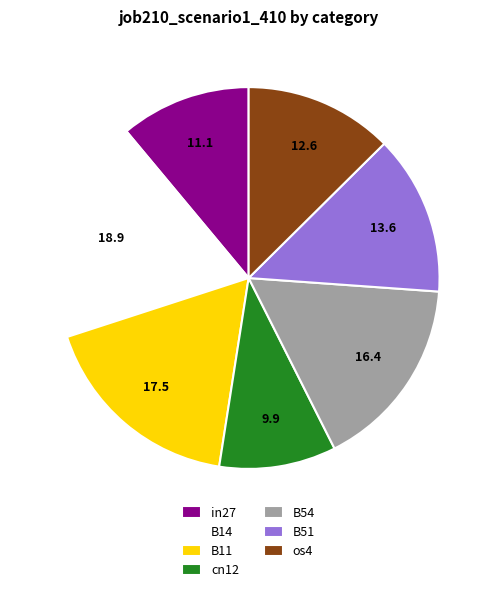

Is there a majority slice in this chart?

No